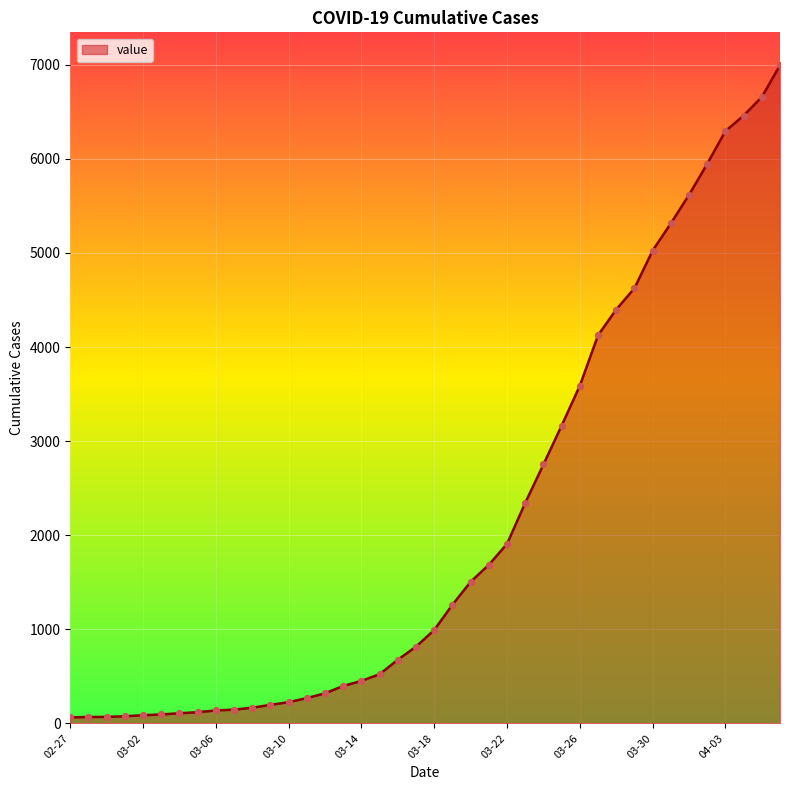

What is the difference between the maximum and minimum values?

6931